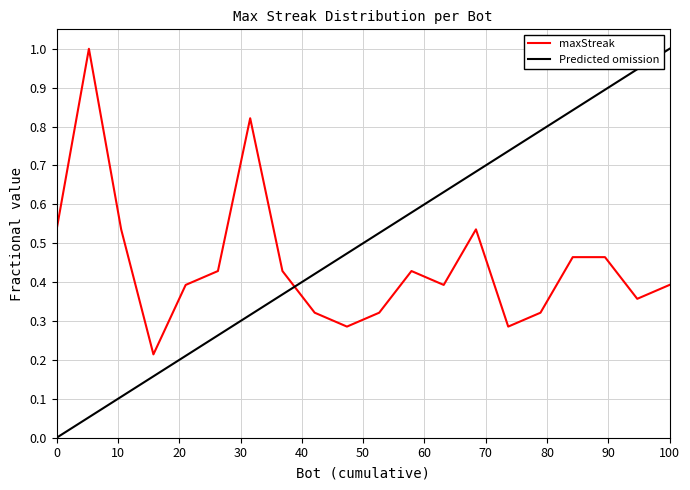

Is this an area chart (filled region under the line)?

No